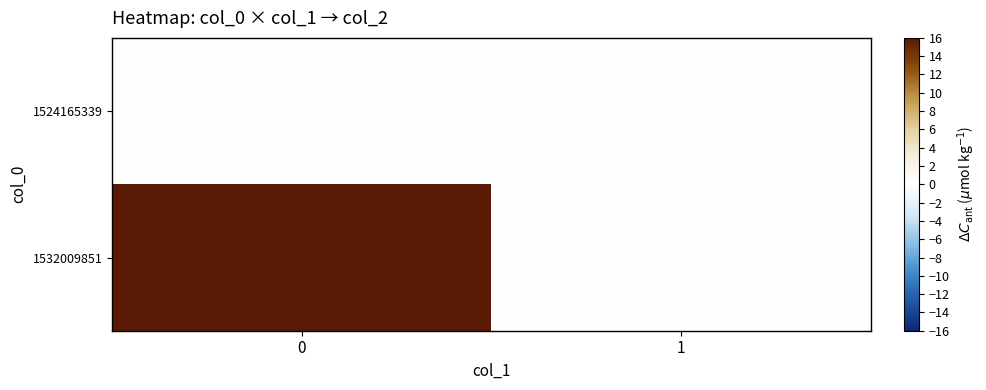

At how many categories does at least one series exceed 3?

1